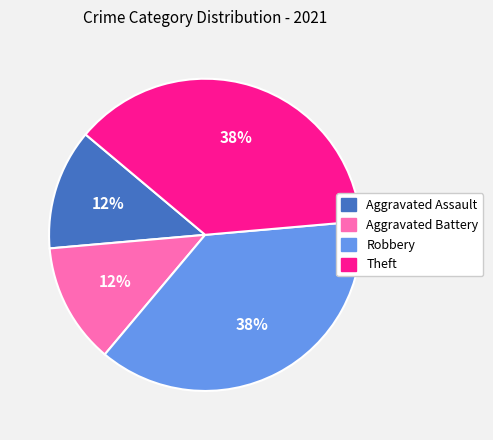

True or false: Aggravated Battery accounts for 1% of the total.

False